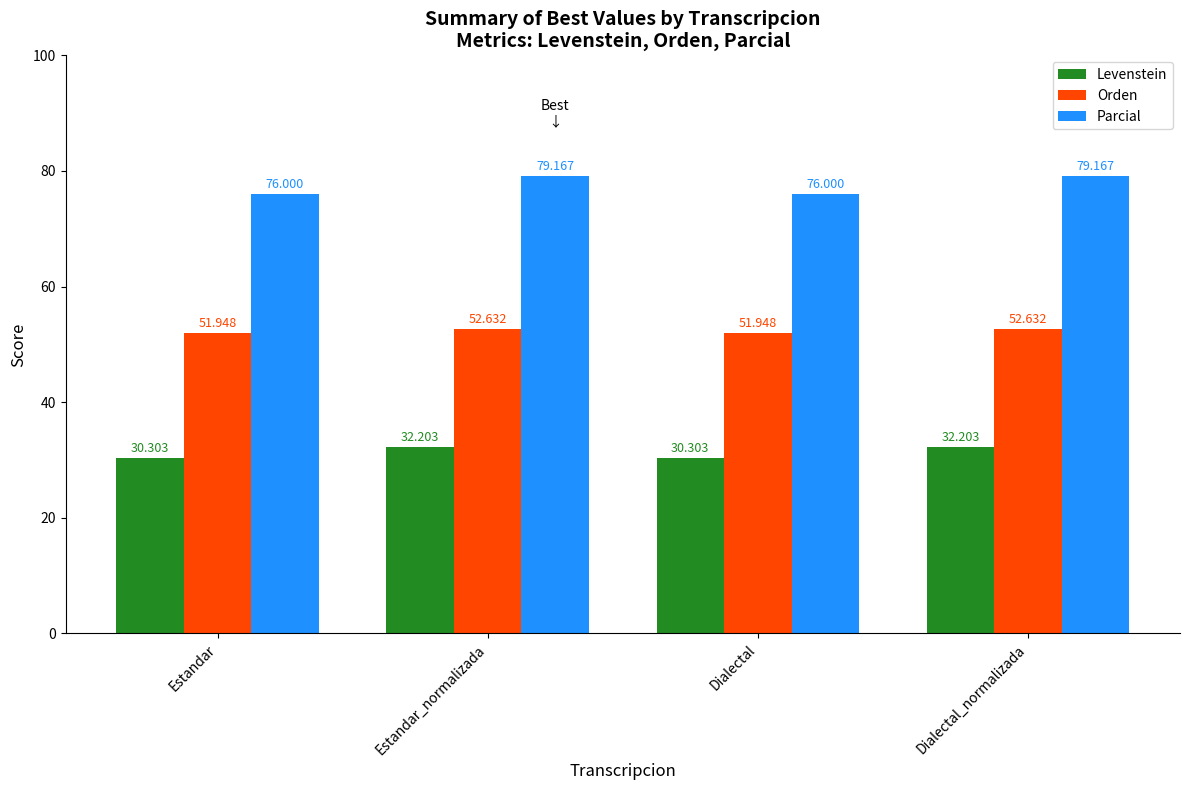

What is the difference between the Parcial values at Dialectal and Dialectal_normalizada?

3.2